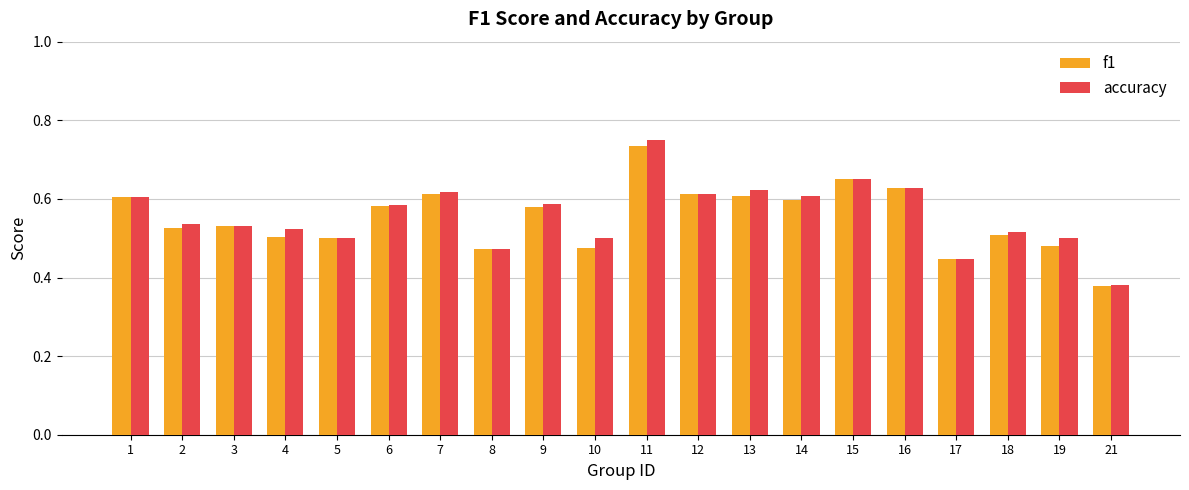

What are all the series names shown in the legend?

f1, accuracy